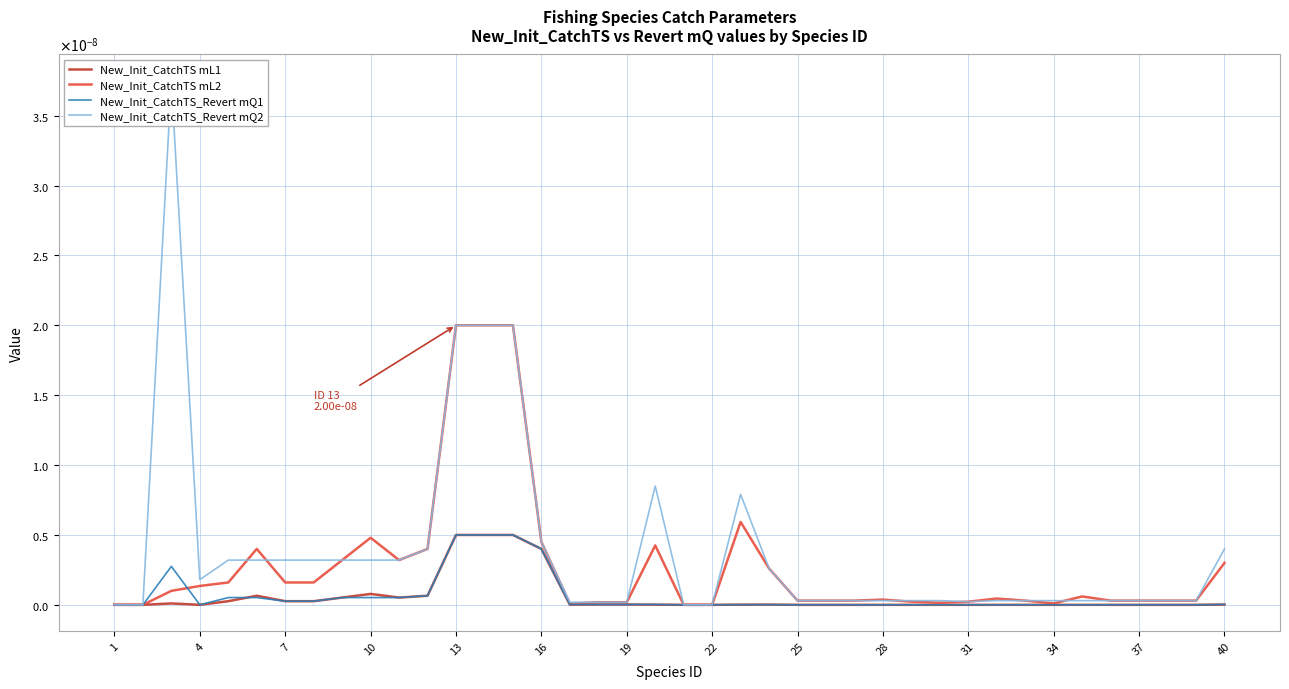

Where is New_Init_CatchTS mL2 nearest to the value 0?

4